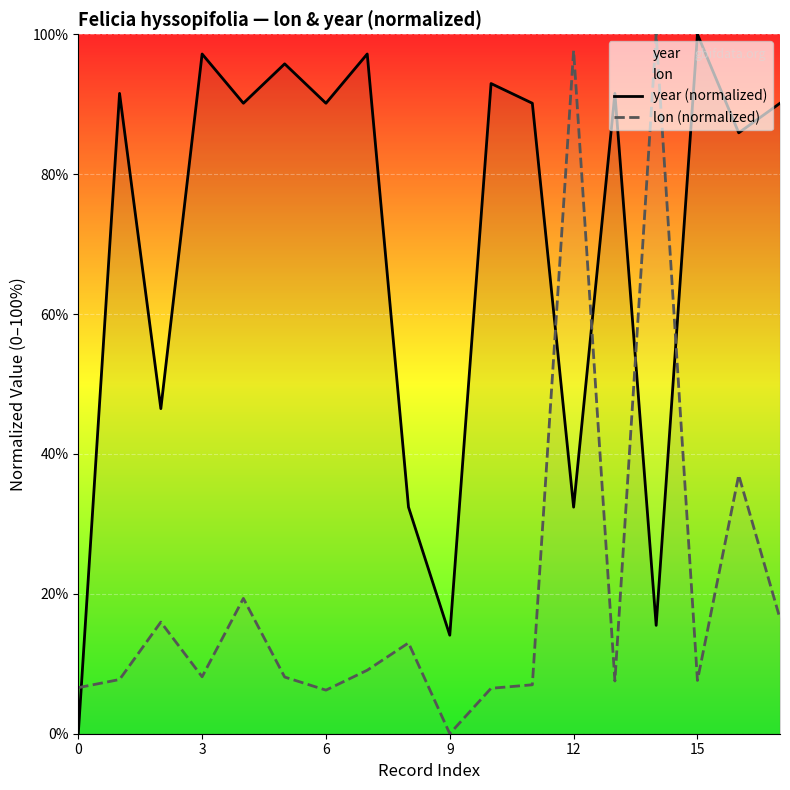

What is the maximum value shown in the chart?

100.0